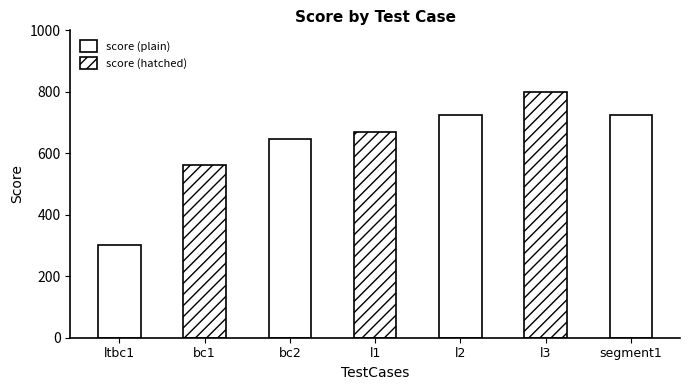

Reading right to left, transcribe all the data shown in this chart.

725	800	725	668	645	563	303